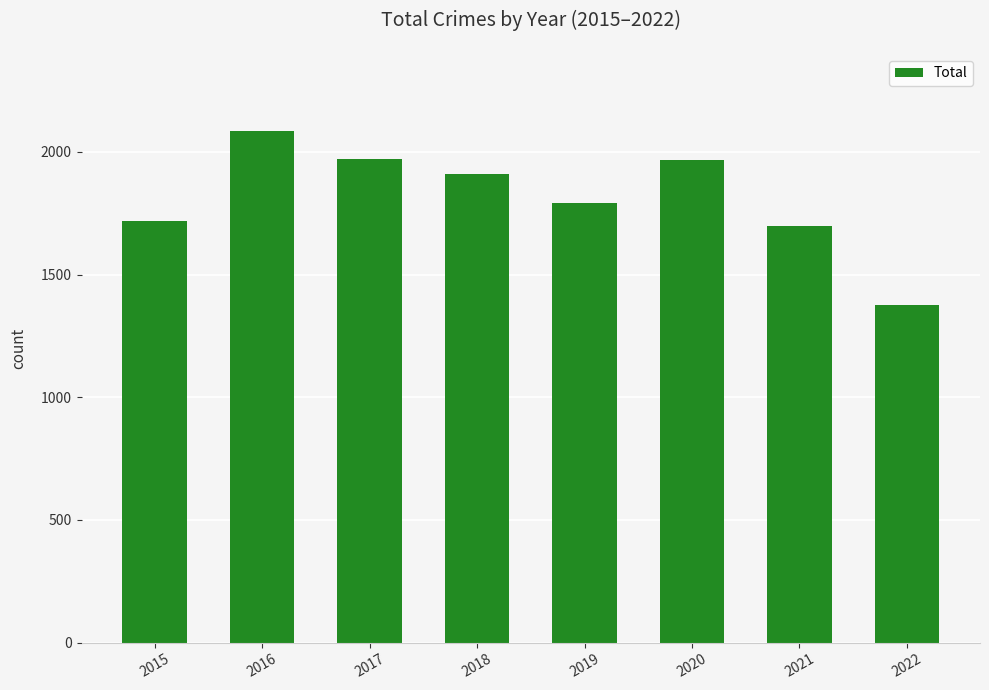

What is the value of the 3rd bar from the left?

1971